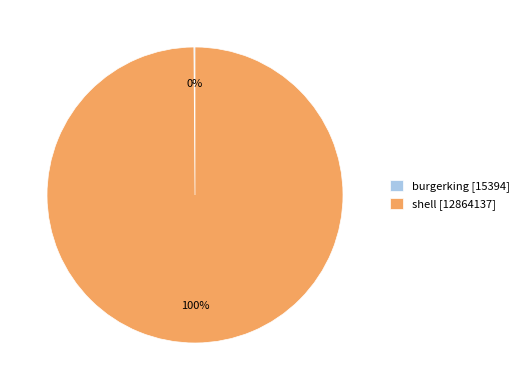

Which slice represents more than half of the pie?

shell [12864137]